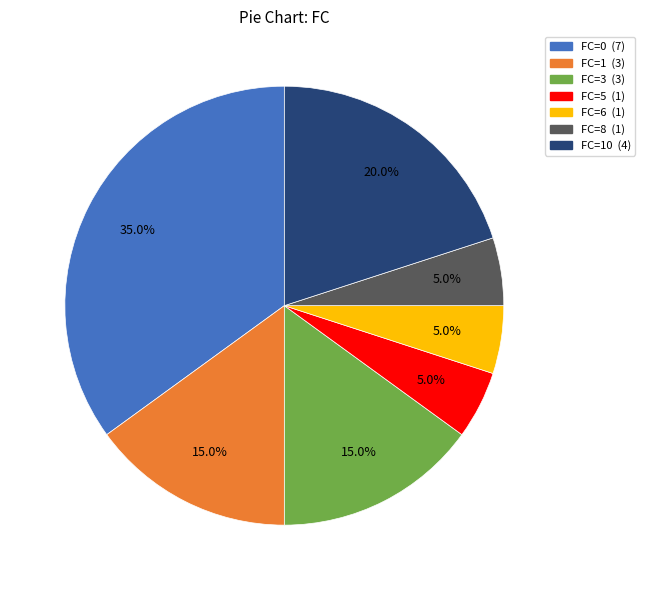

Does any single category account for the majority?

No